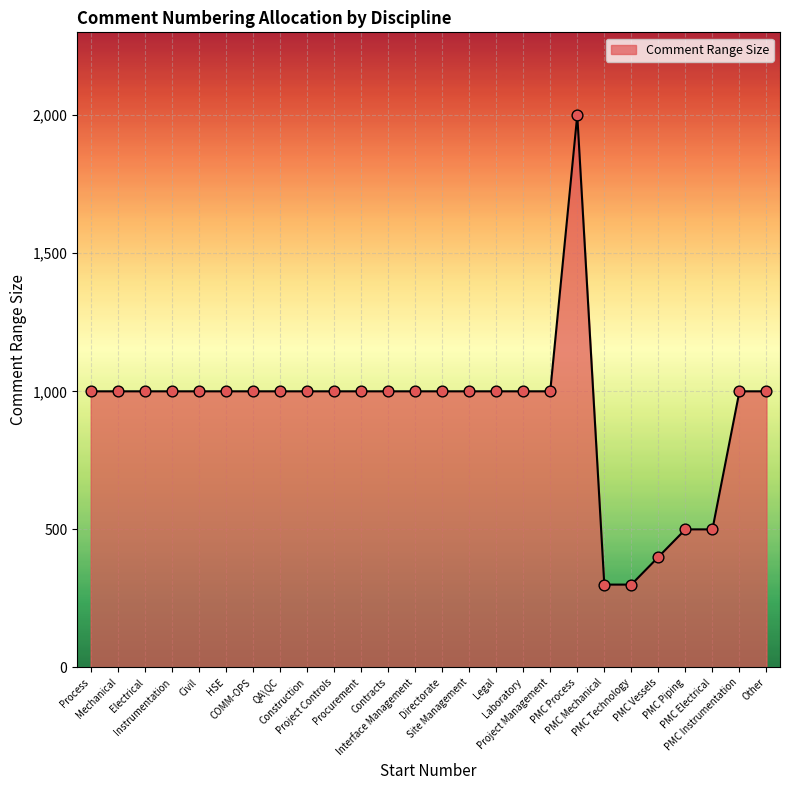

What is the ratio of the value at QA\QC to the value at PMC Vessels?

2.5